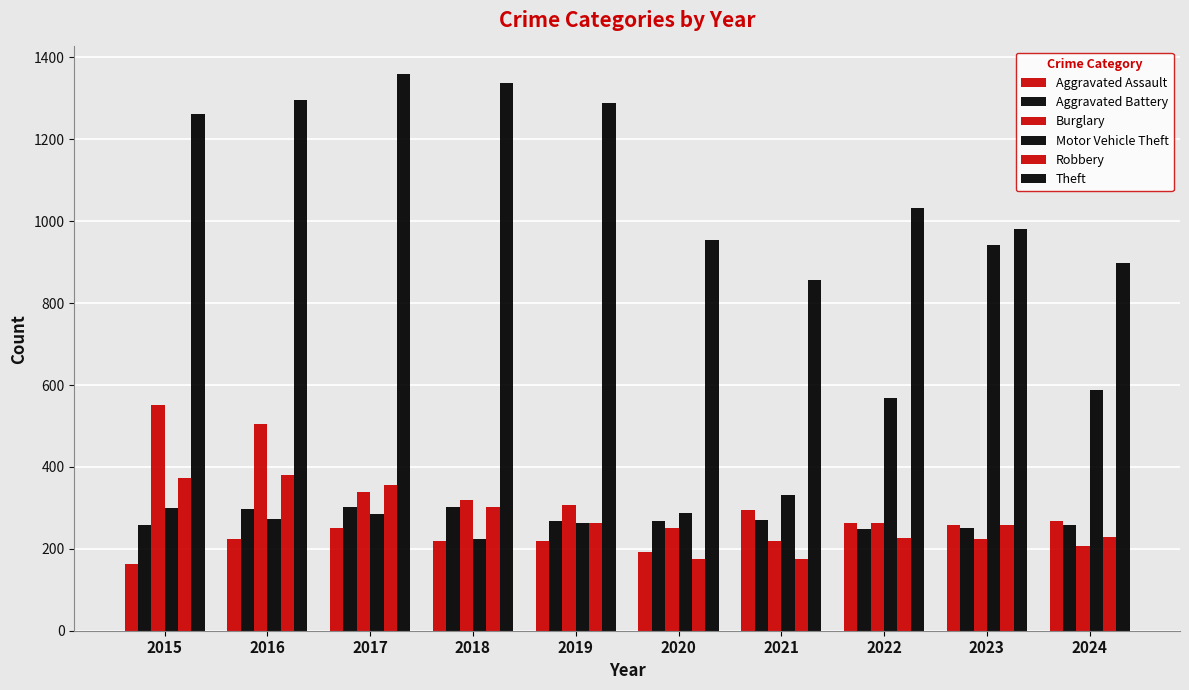

Reading left to right, transcribe all the data shown in this chart.

Aggravated Assault: 2015=164	2016=225	2017=251	2018=220	2019=220	2020=192	2021=295	2022=264	2023=259	2024=267
Aggravated Battery: 2015=259	2016=298	2017=303	2018=302	2019=267	2020=268	2021=270	2022=249	2023=251	2024=259
Burglary: 2015=552	2016=505	2017=339	2018=319	2019=308	2020=250	2021=220	2022=263	2023=225	2024=207
Motor Vehicle Theft: 2015=299	2016=272	2017=285	2018=225	2019=262	2020=287	2021=332	2022=569	2023=943	2024=587
Robbery: 2015=372	2016=381	2017=356	2018=302	2019=263	2020=174	2021=175	2022=227	2023=257	2024=230
Theft: 2015=1263	2016=1297	2017=1359	2018=1337	2019=1288	2020=954	2021=856	2022=1032	2023=980	2024=899